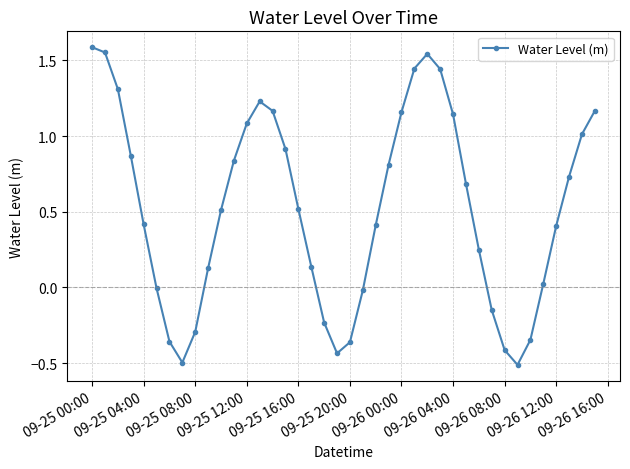

What is the average value?

0.5